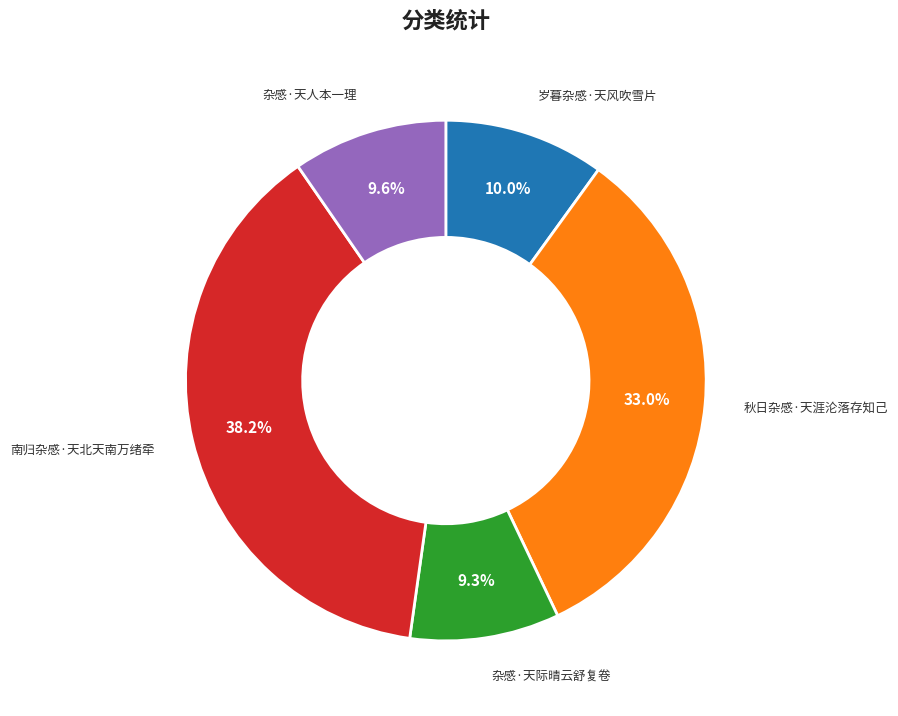

What percentage do 杂感·天际晴云舒复卷 and 岁暮杂感·天风吹雪片 together represent?

19.3%